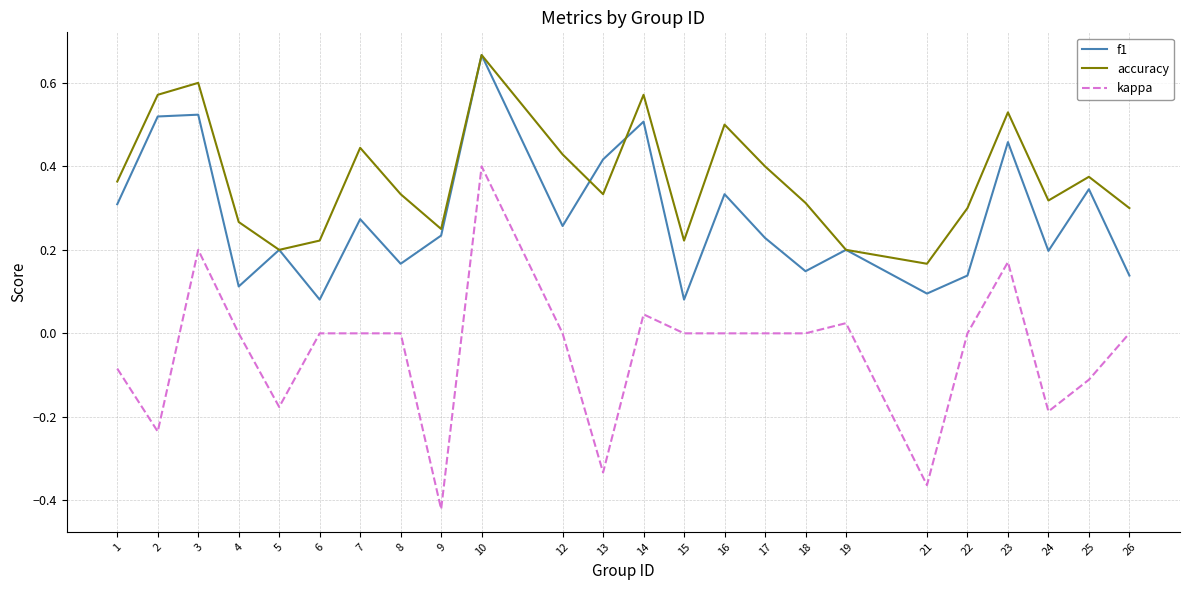

Which series has the largest range (max minus min)?

kappa